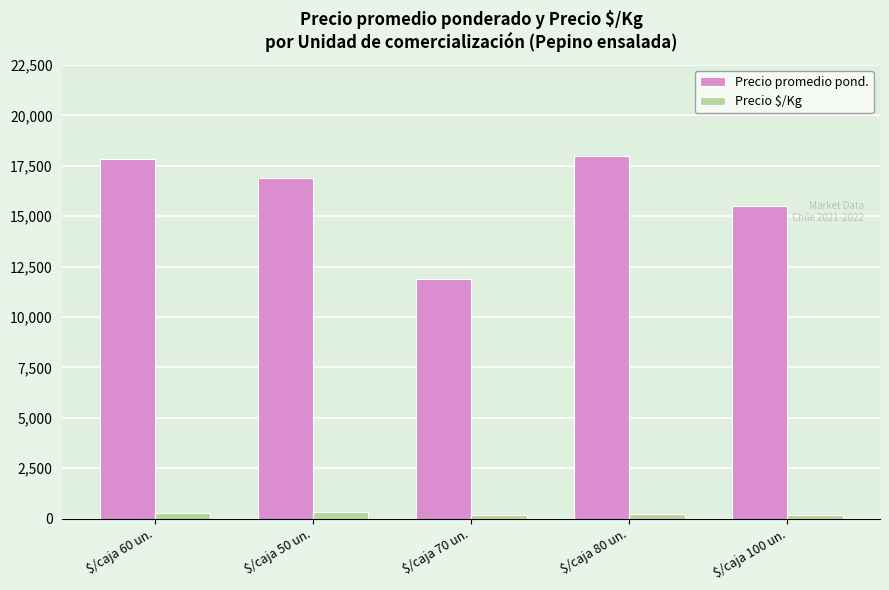

Count the Precio $/Kg values in the range 177 to 299.

3